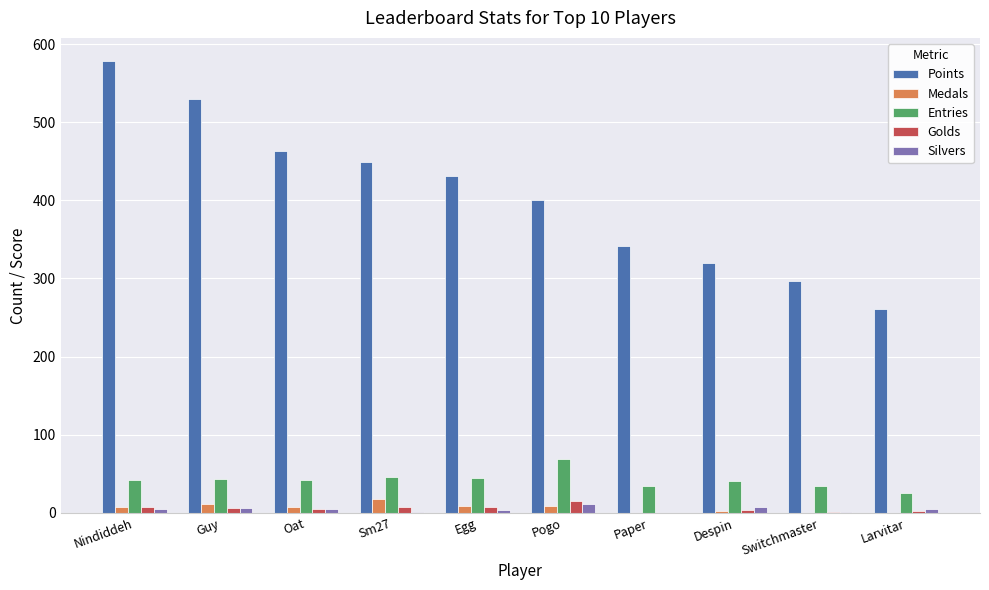

Which series has the widest spread of values?

Points